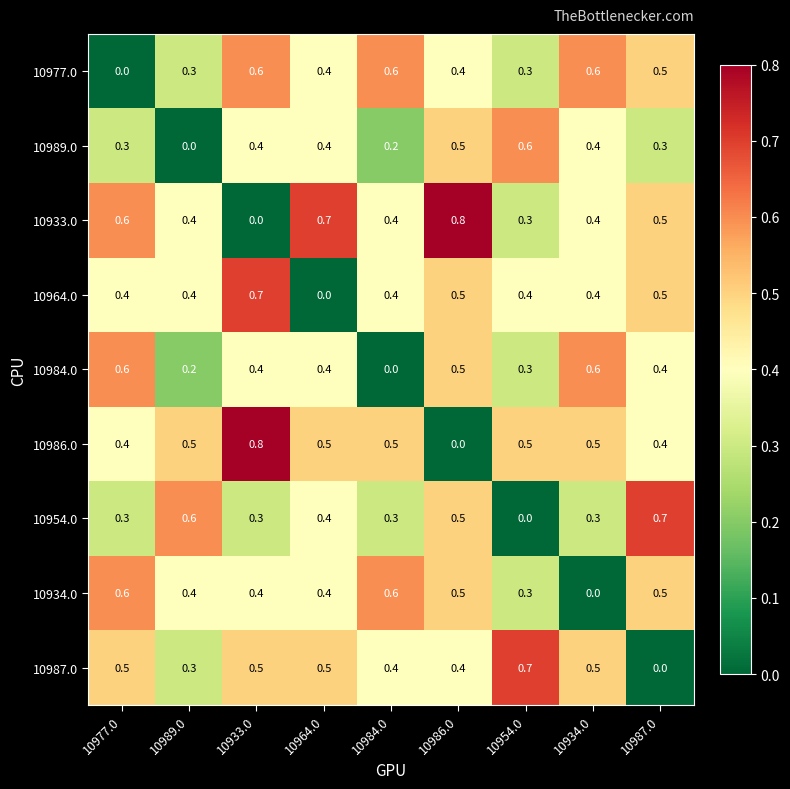

What is the spread (max minus min) of values at 10987.0?

0.7